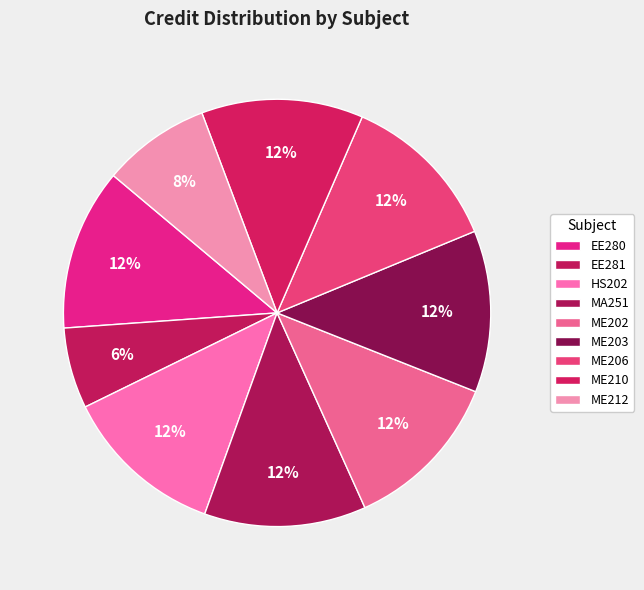

How many segments does this pie chart have?

9